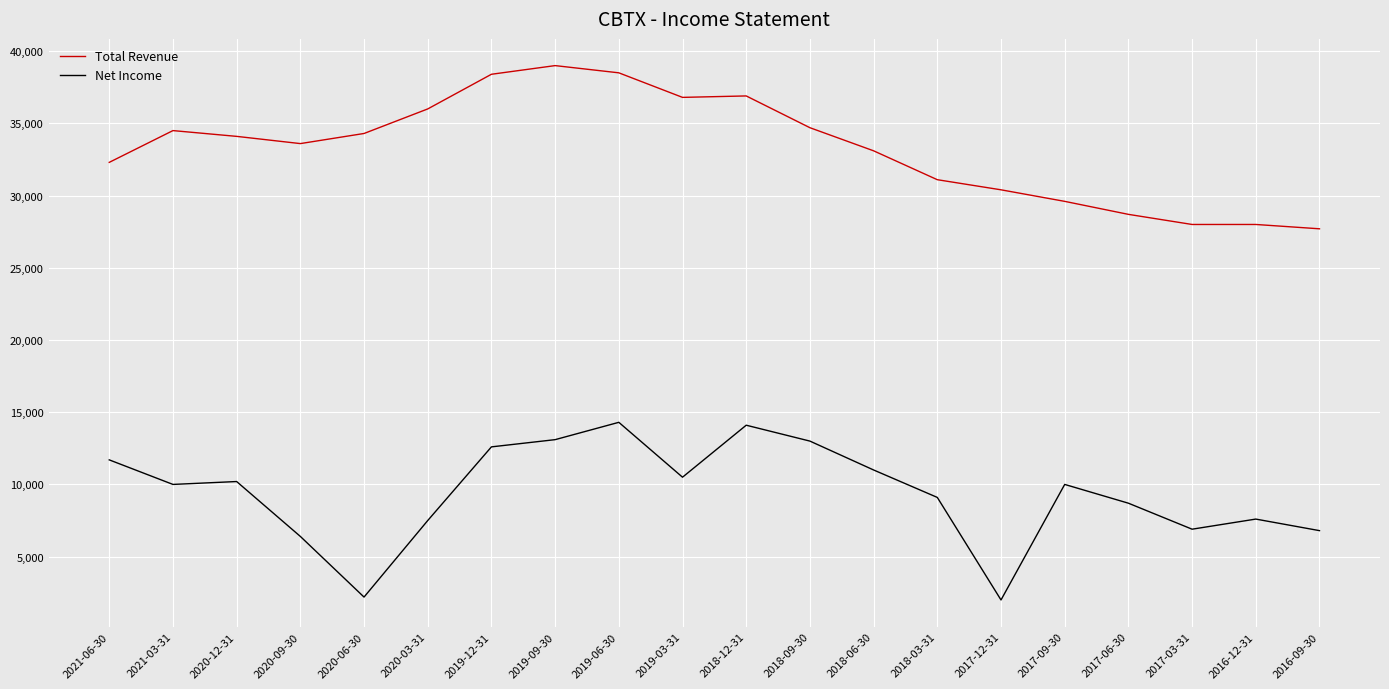

Rank the series by their average value, from lowest to highest.

Net Income, Total Revenue